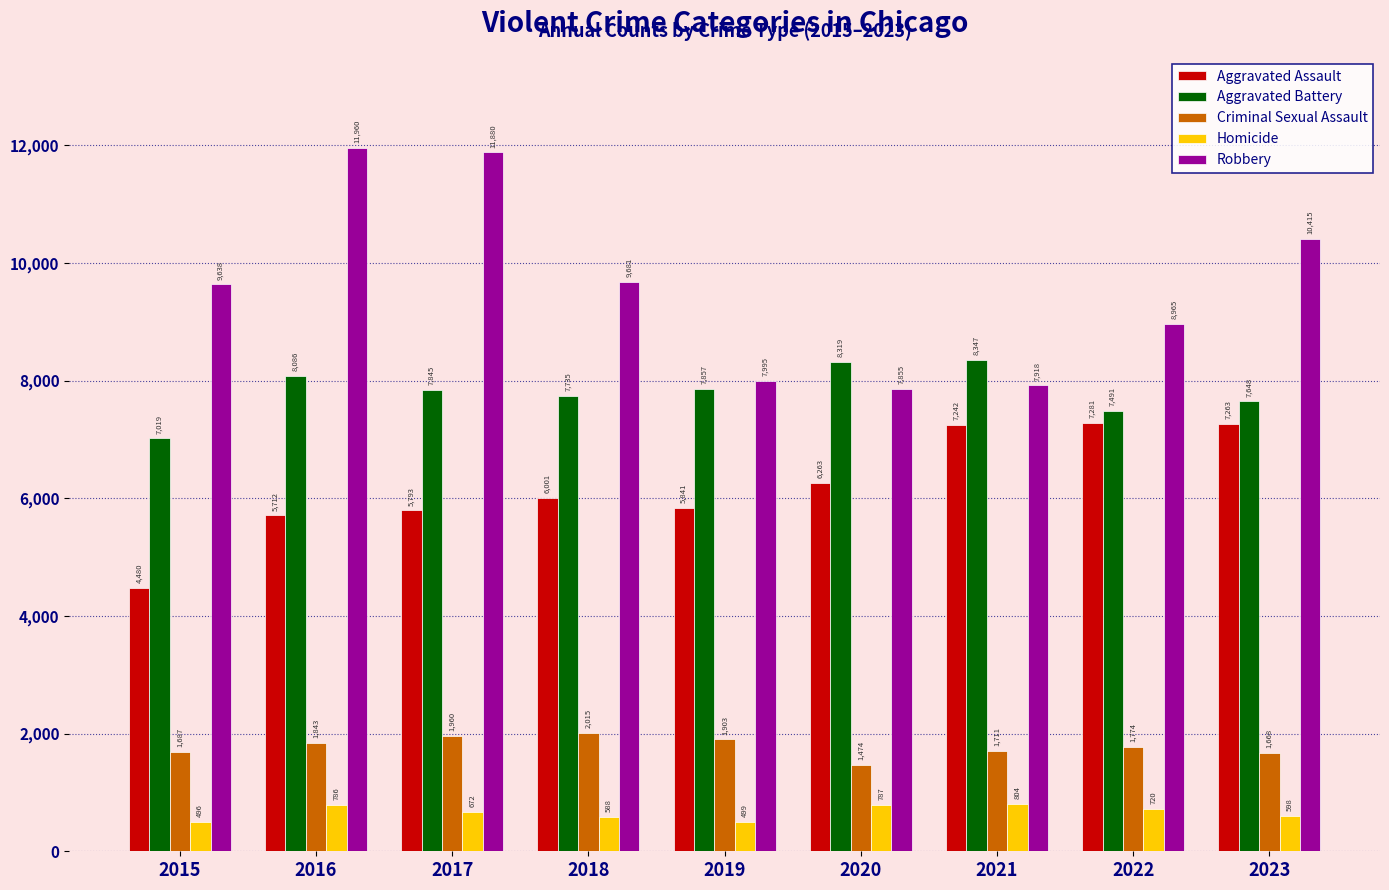

What is the value of the Aggravated Battery bar at the 4th from the left?

7735